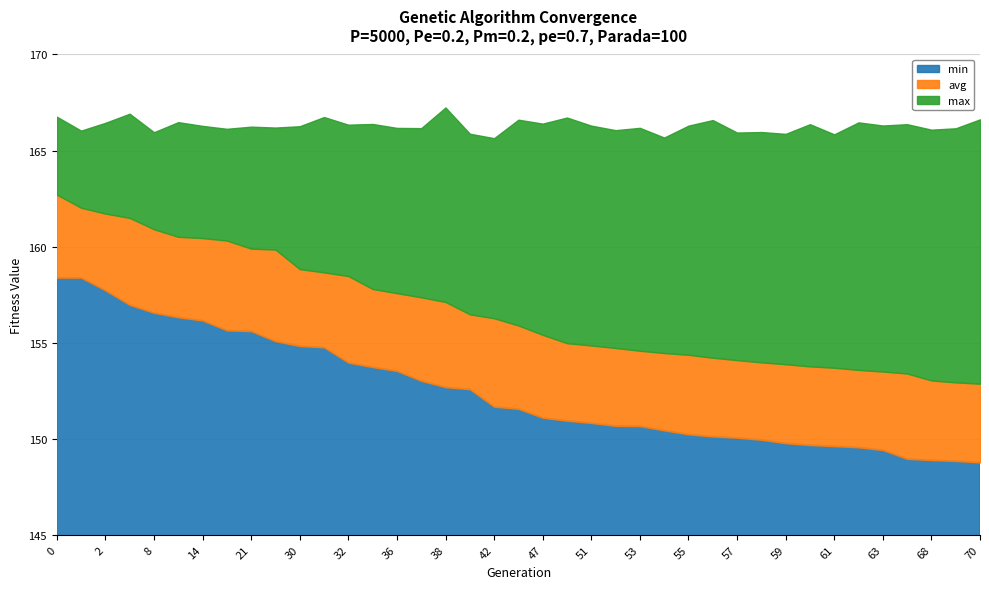

Between 13 and 44, which is larger?

13